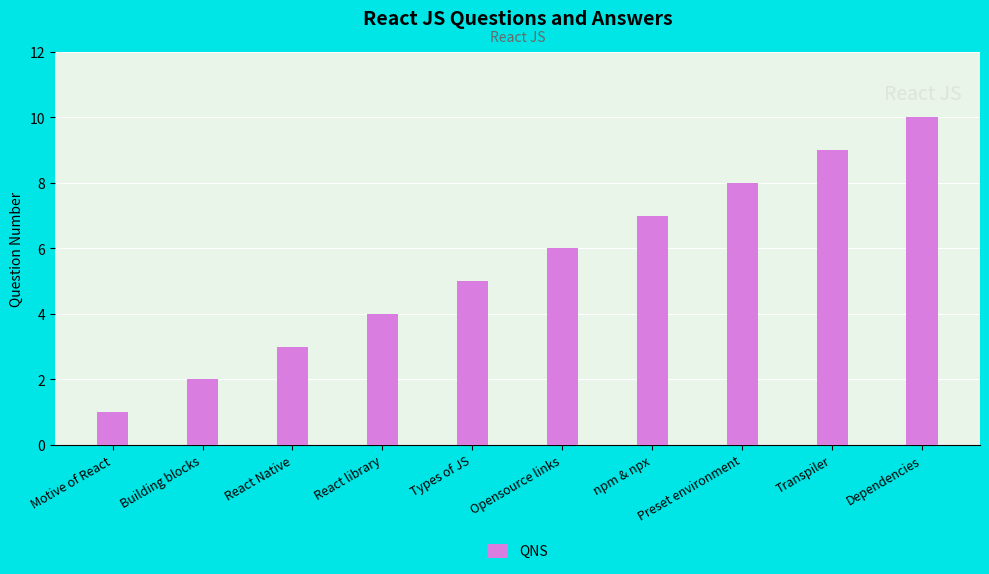

Reading left to right, transcribe all the data shown in this chart.

1	2	3	4	5	6	7	8	9	10